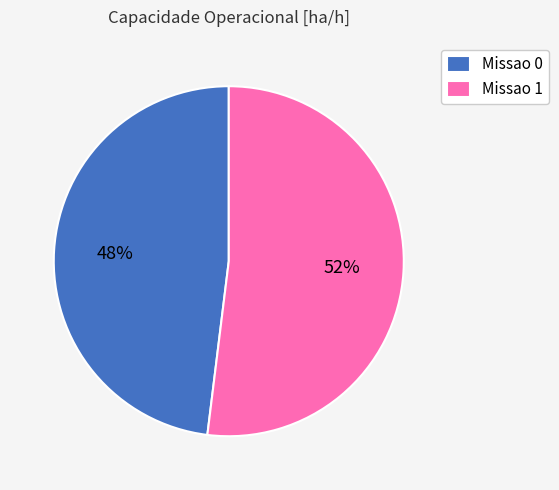

Combined, do Missao 0 and Missao 1 account for over 50%?

Yes